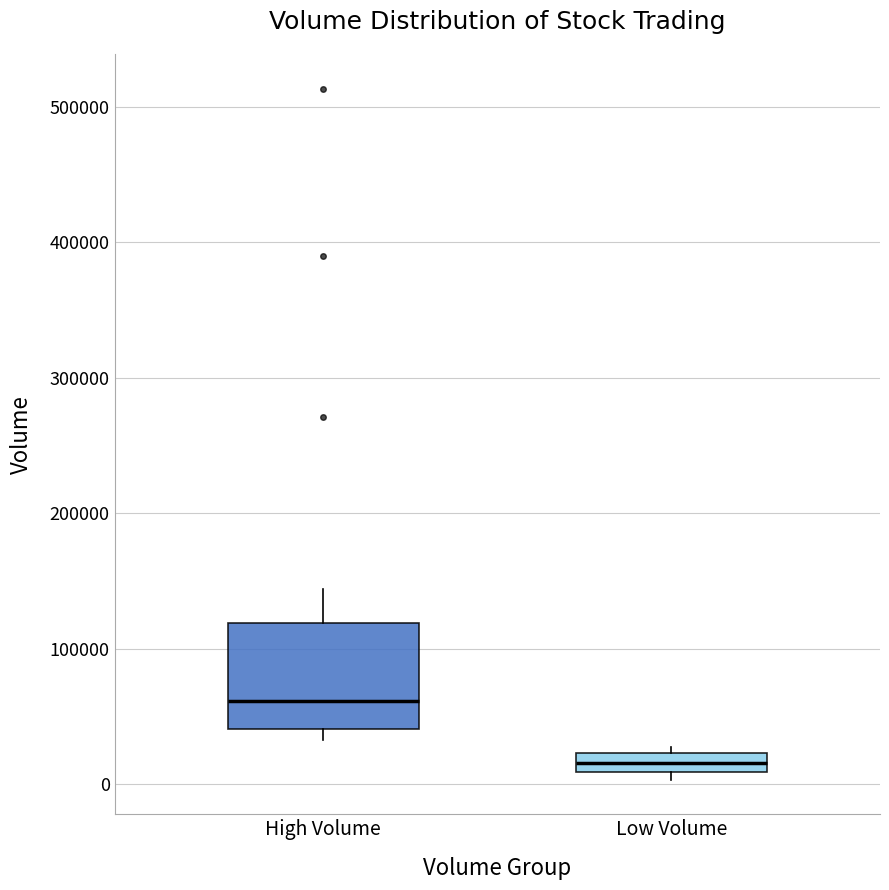

Where is the lower edge of the box for High Volume on the y-axis? The values are not printed on the chart, so give them approximately, as read against the axis.

40000